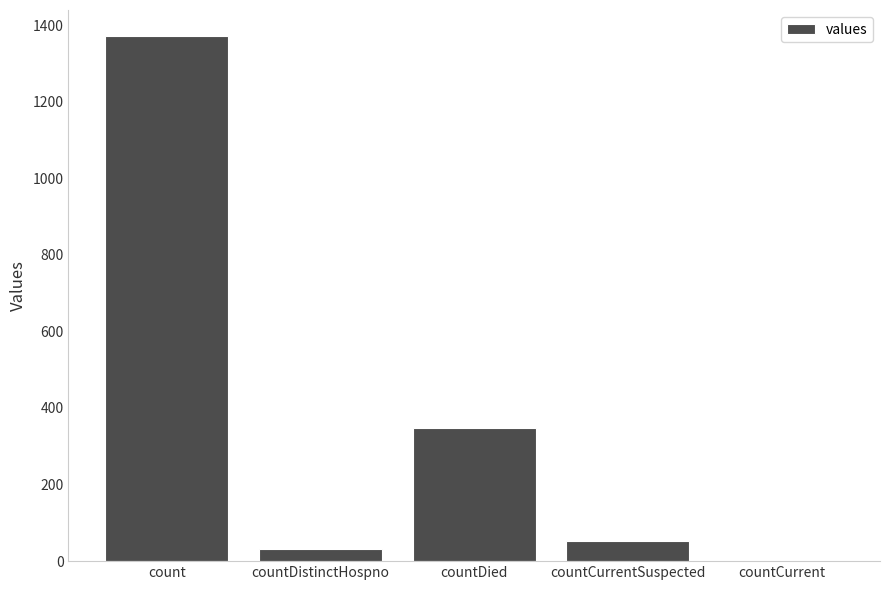

Are the bars grouped side by side (vs. stacked)?

No